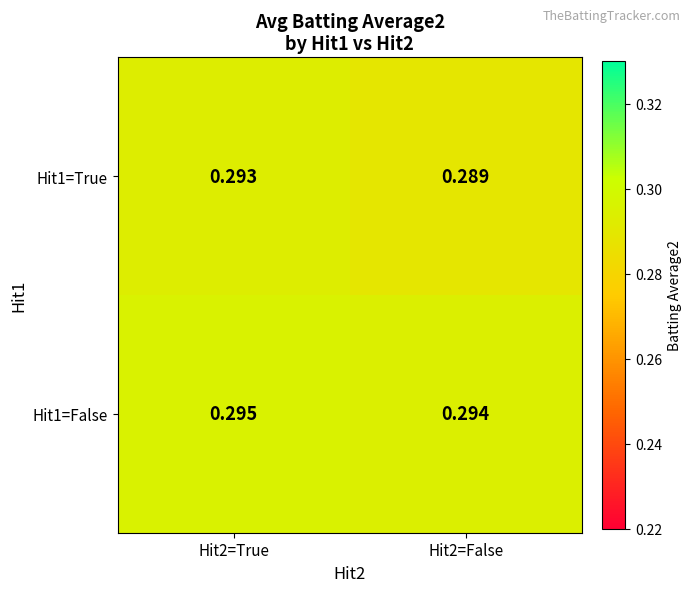

List the series in order of their overall mean, highest first.

Hit1=False, Hit1=True